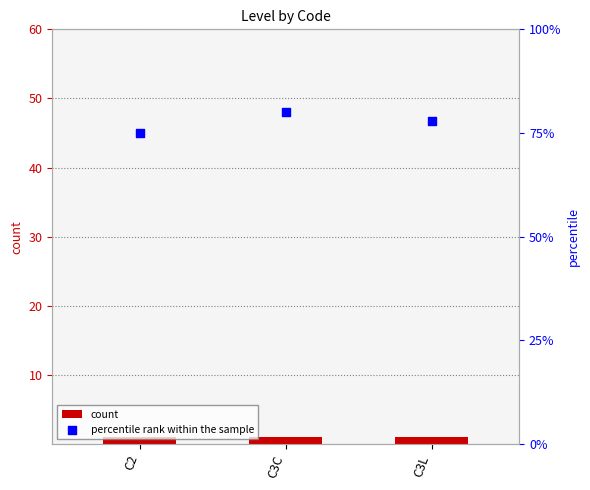

Is the value of count at C3L greater than the value of percentile rank within the sample at C2?

No